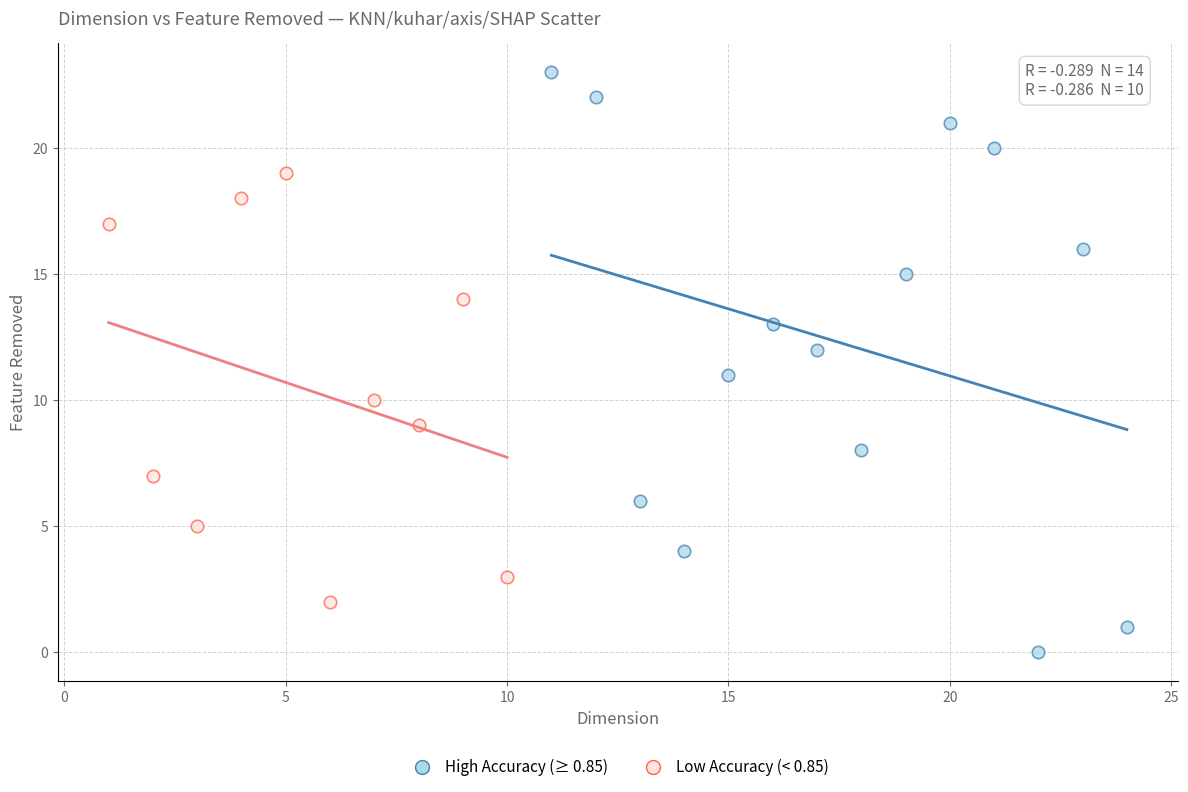

Which series has the largest Y range (max minus min)?

High Accuracy (≥ 0.85)